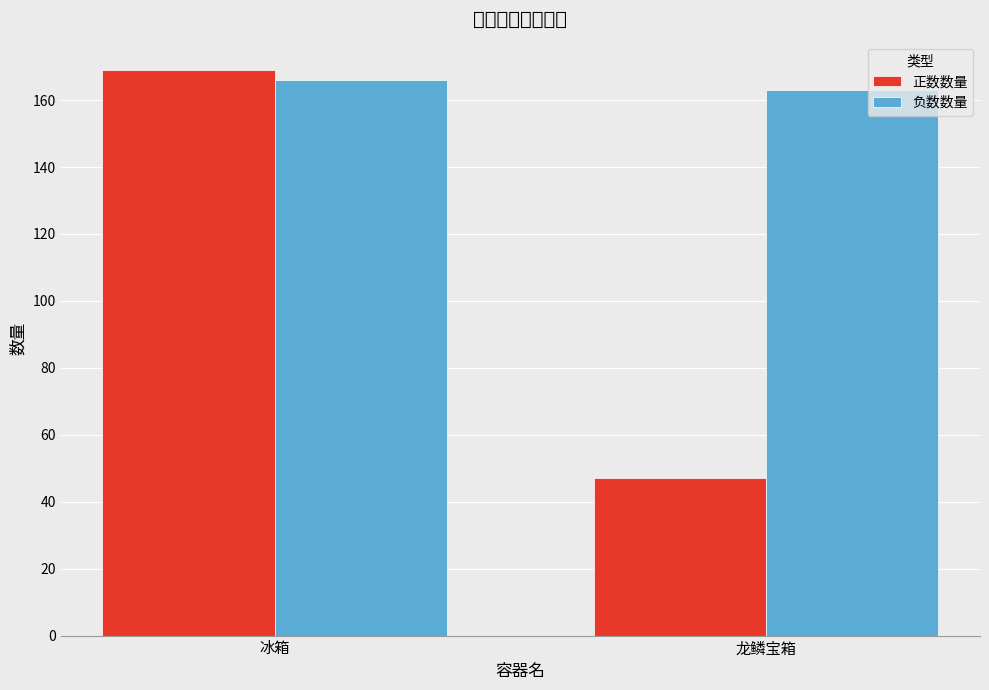

What is the total value across all series at 冰箱?

335